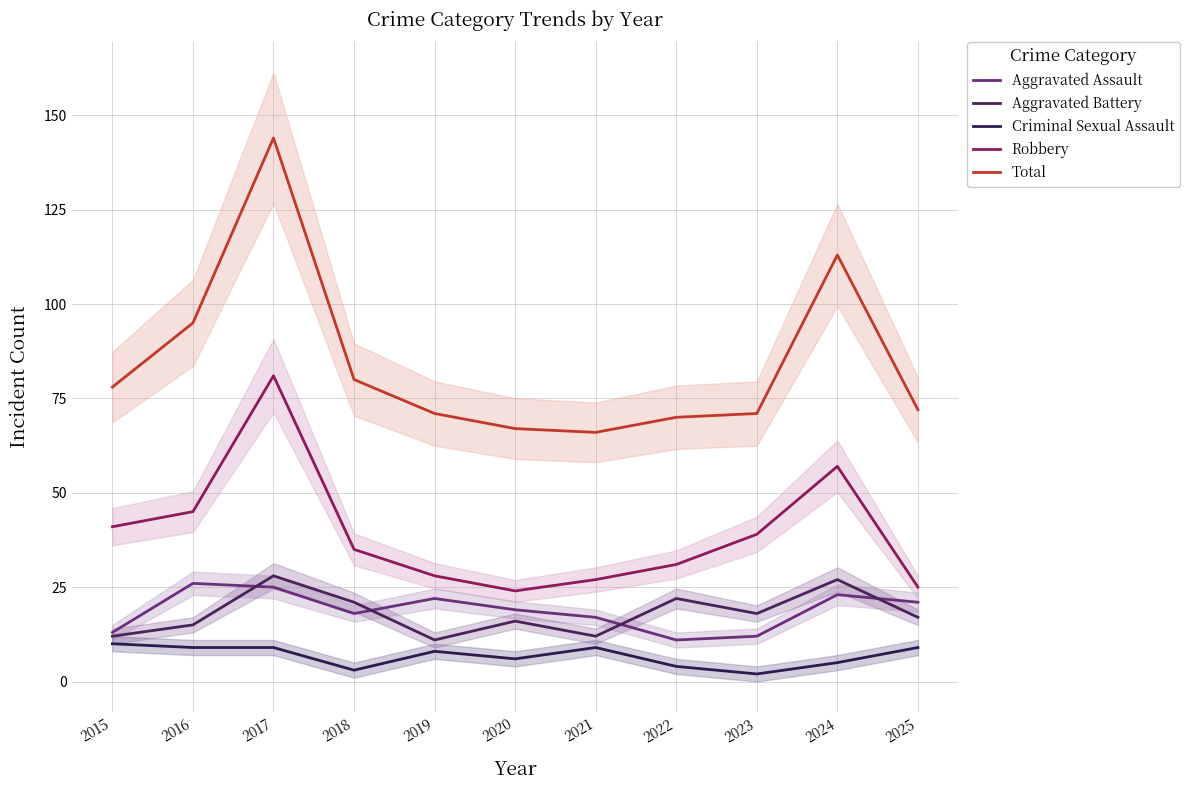

What are all the series names shown in the legend?

Aggravated Assault, Aggravated Battery, Criminal Sexual Assault, Robbery, Total